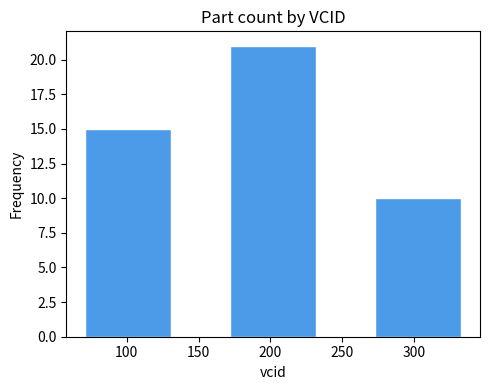

Reading right to left, transcribe all the data shown in this chart.

300=10	200=21	100=15